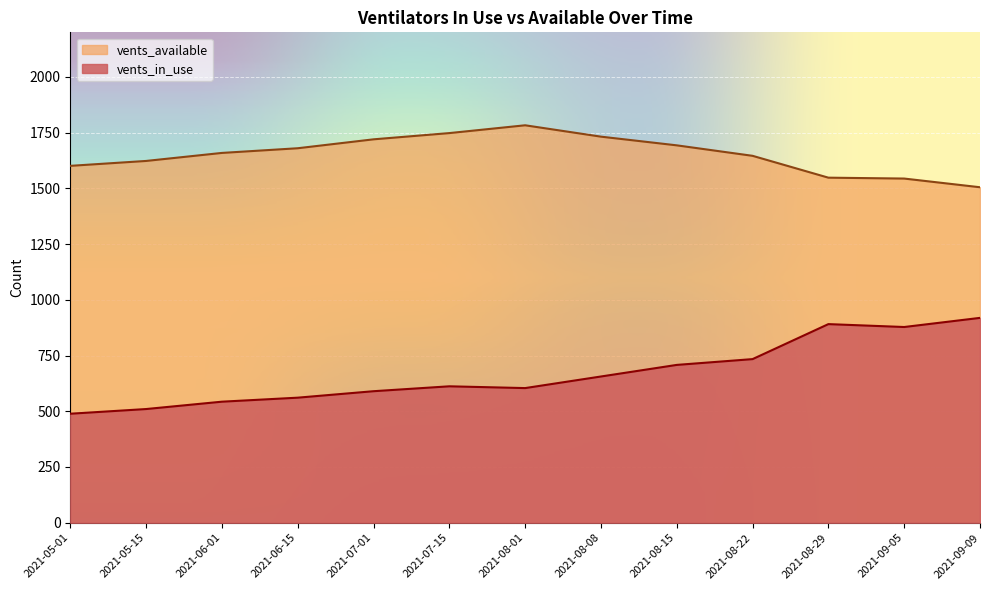

True or false: vents_in_use and vents_available cross at least once.

False